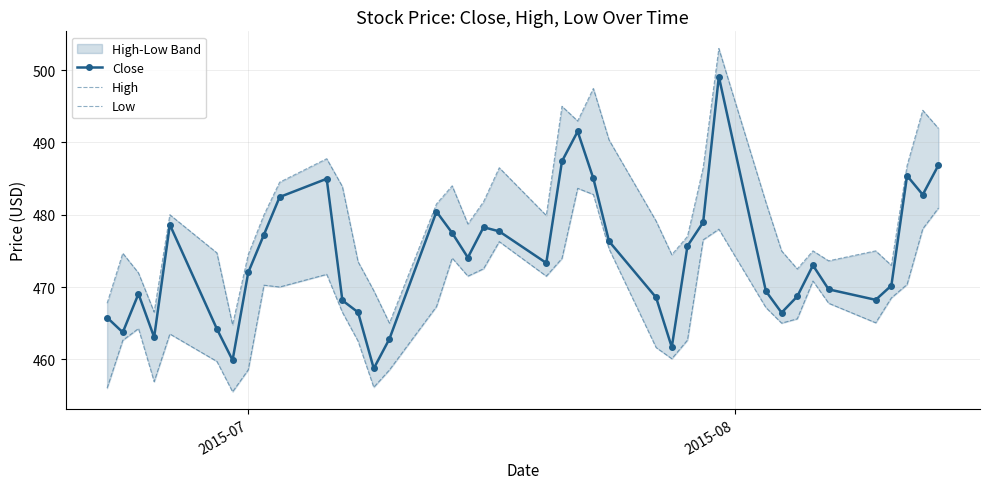

What is the highest value of the Close series?

499.1